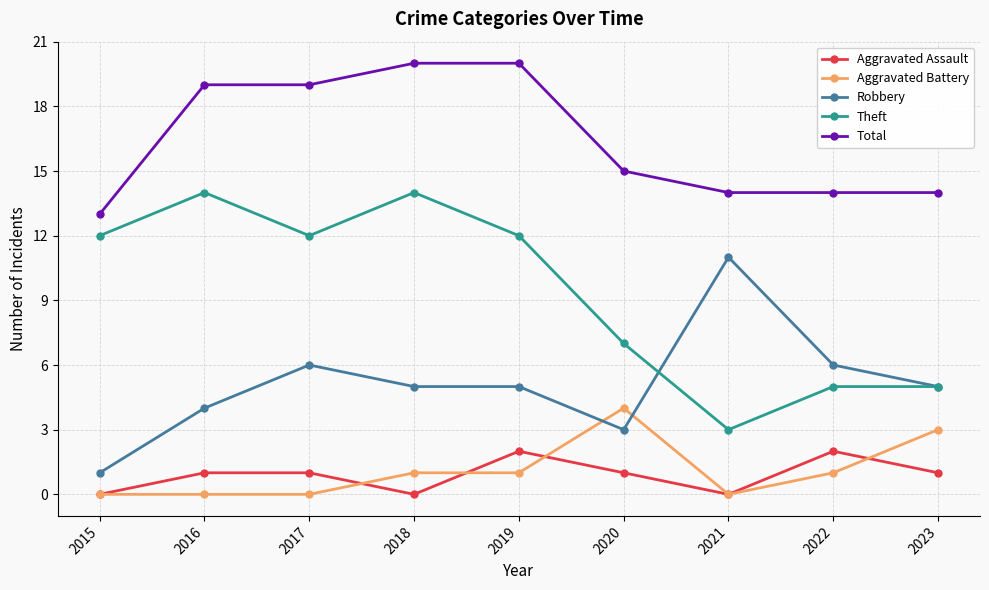

Is it true that Robbery equals 5 at 2020?

False